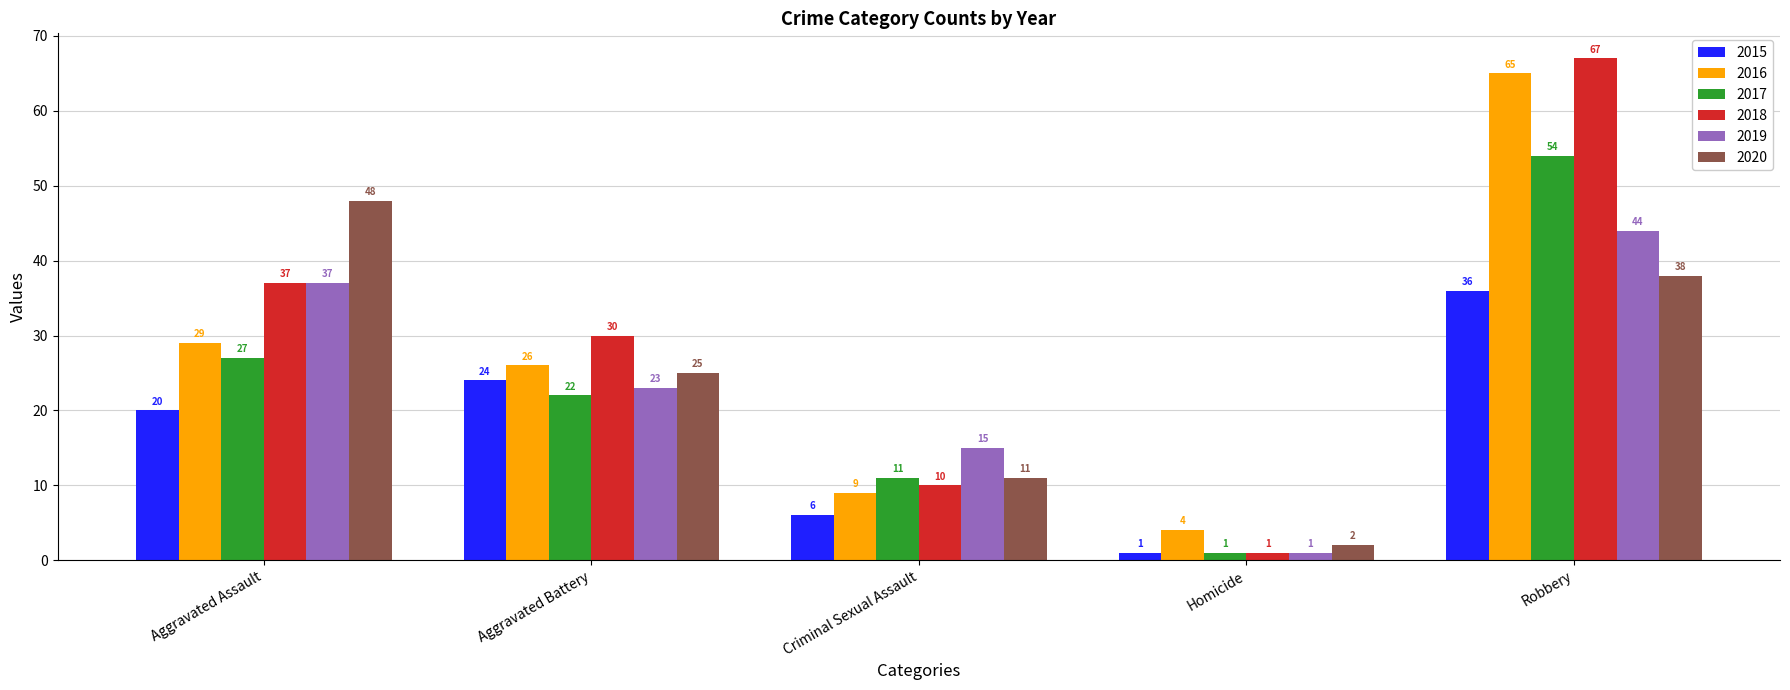

What is the spread (max minus min) of values at Criminal Sexual Assault?

9